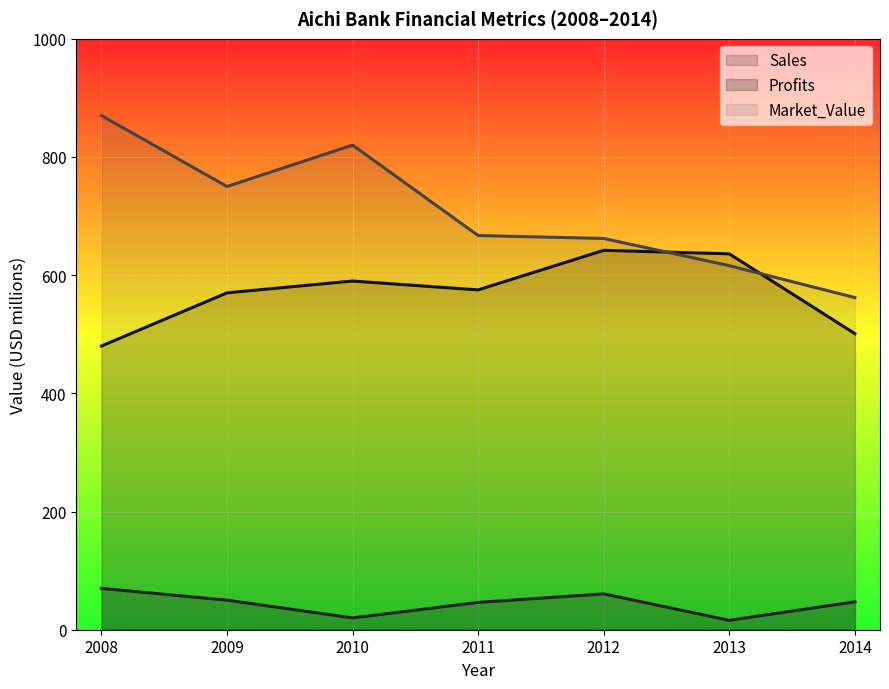

What is the value of the Profits point at the 3rd from the left?

20.0